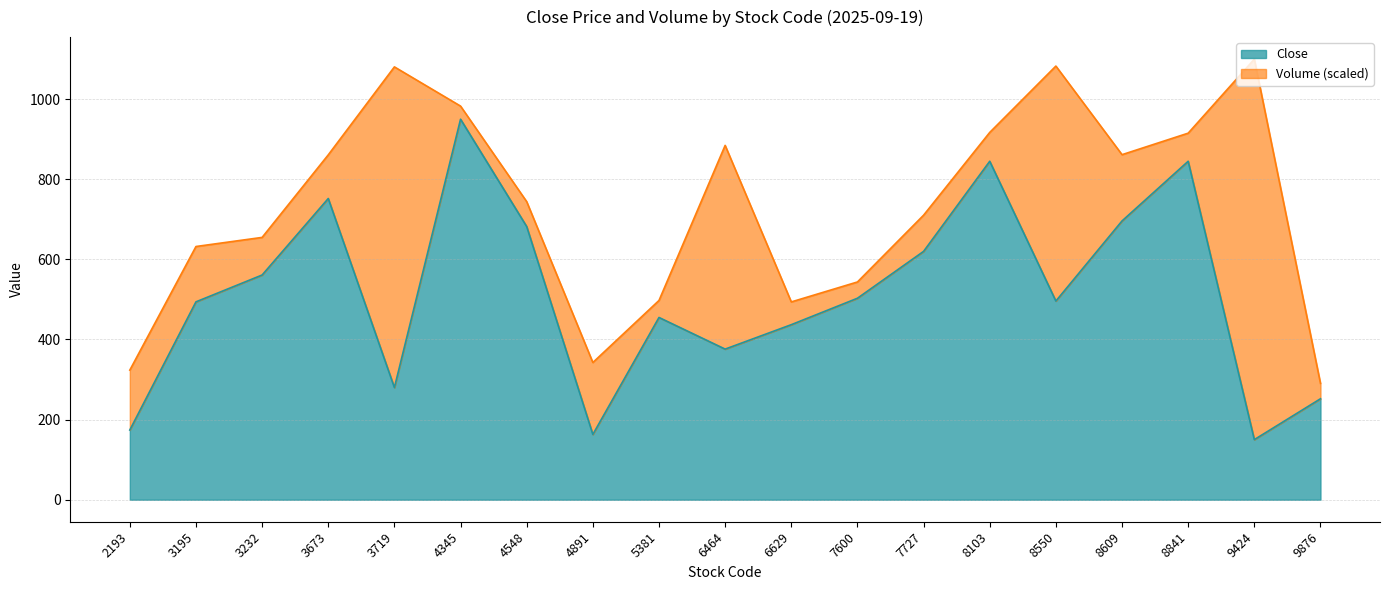

What is the greatest value displayed?

950